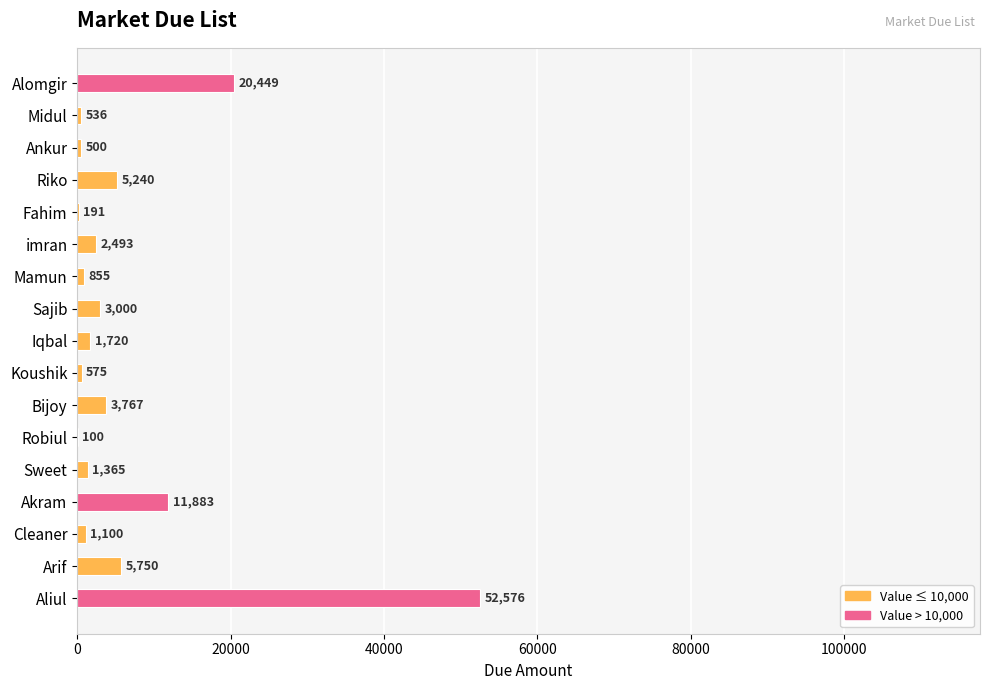

How many categories are shown in the chart?

17